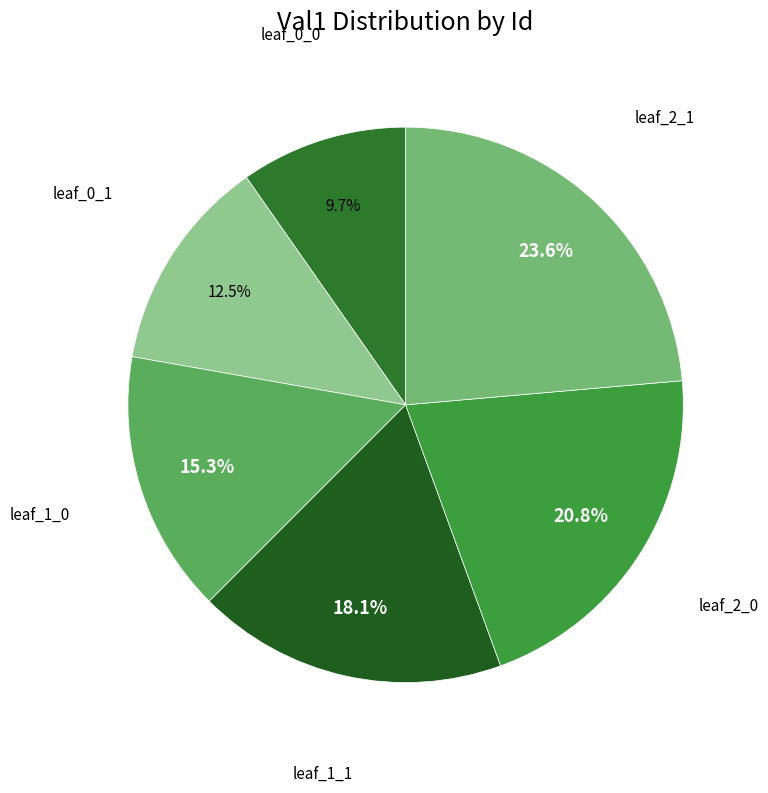

Which category has the biggest portion of the pie?

leaf_2_1